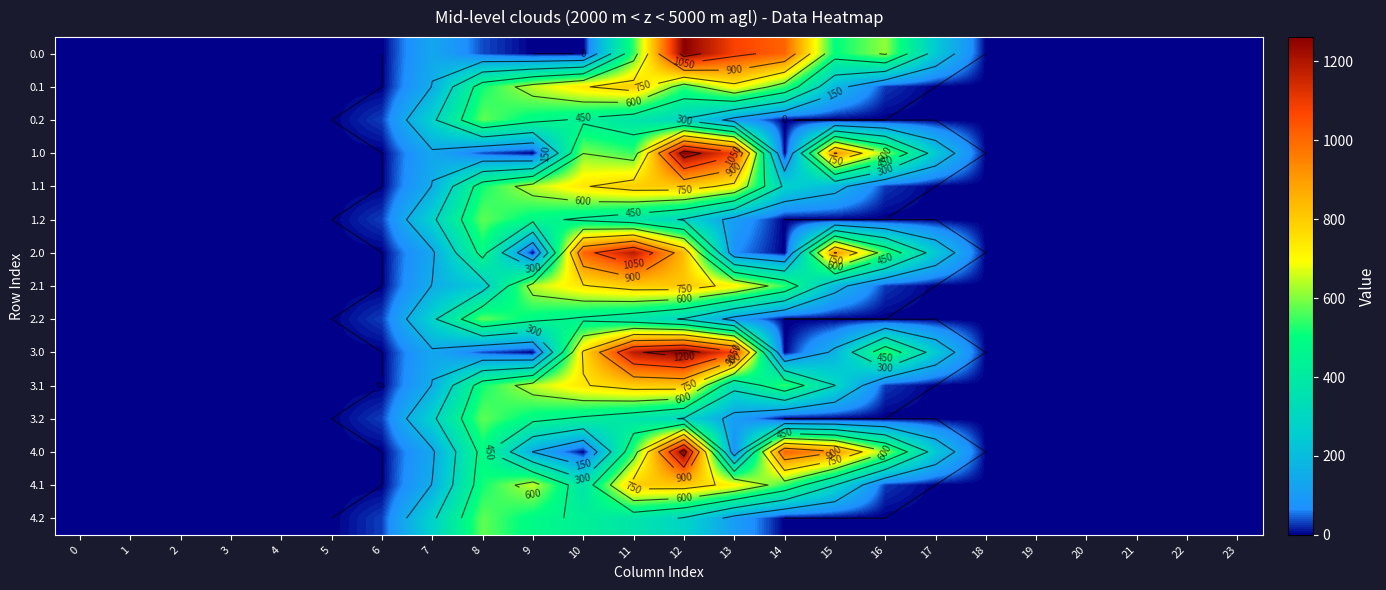

What is the average value of the 0.1 series?

203.1